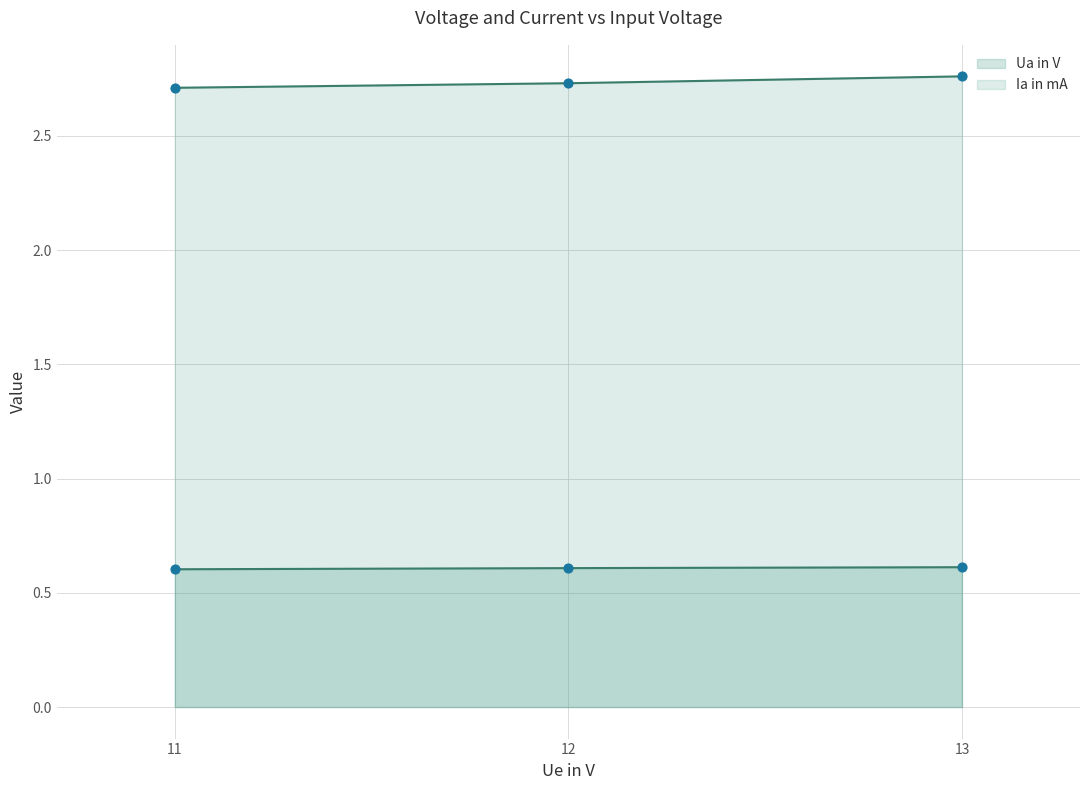

What are all the series names shown in the legend?

Ua in V, Ia in mA